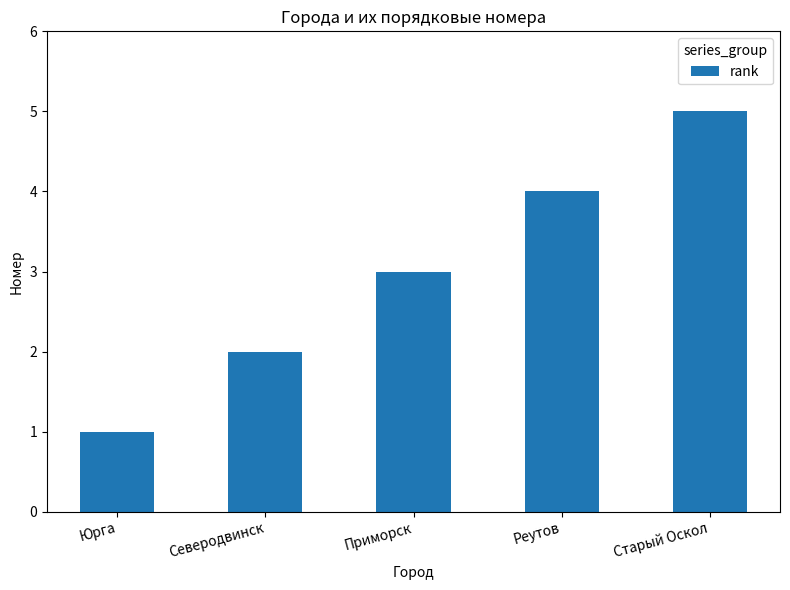

What is the difference between the values at Реутов and Приморск?

1